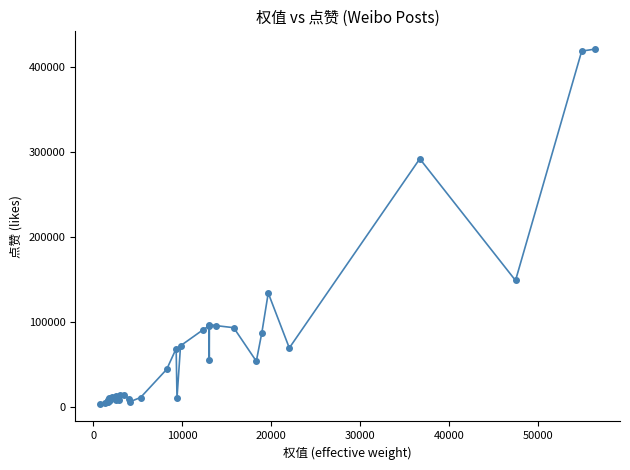

What is the maximum value shown in the chart?

420847